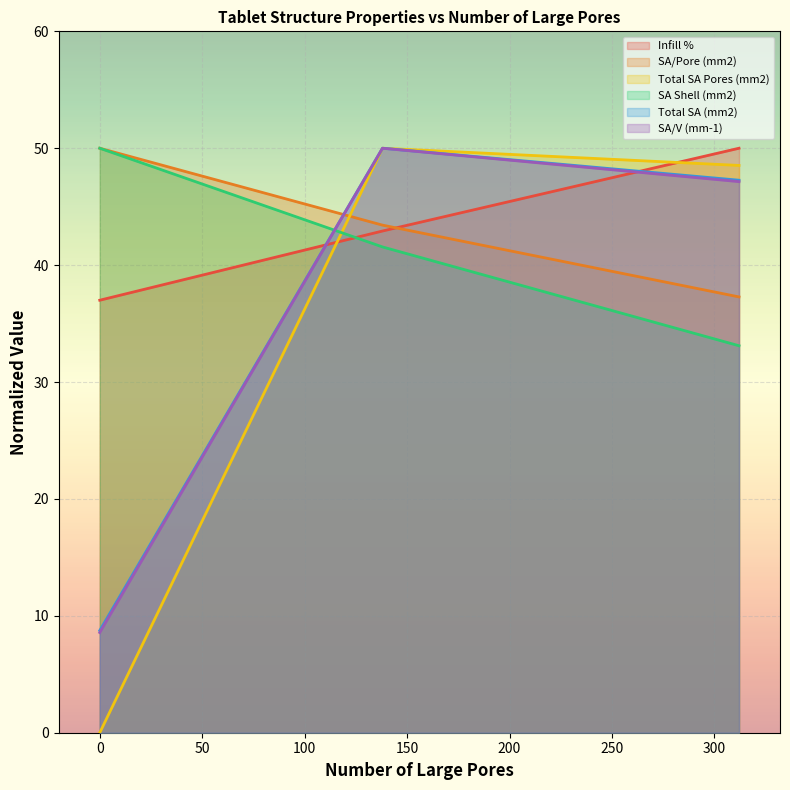

At how many categories does at least one series exceed 36?

3